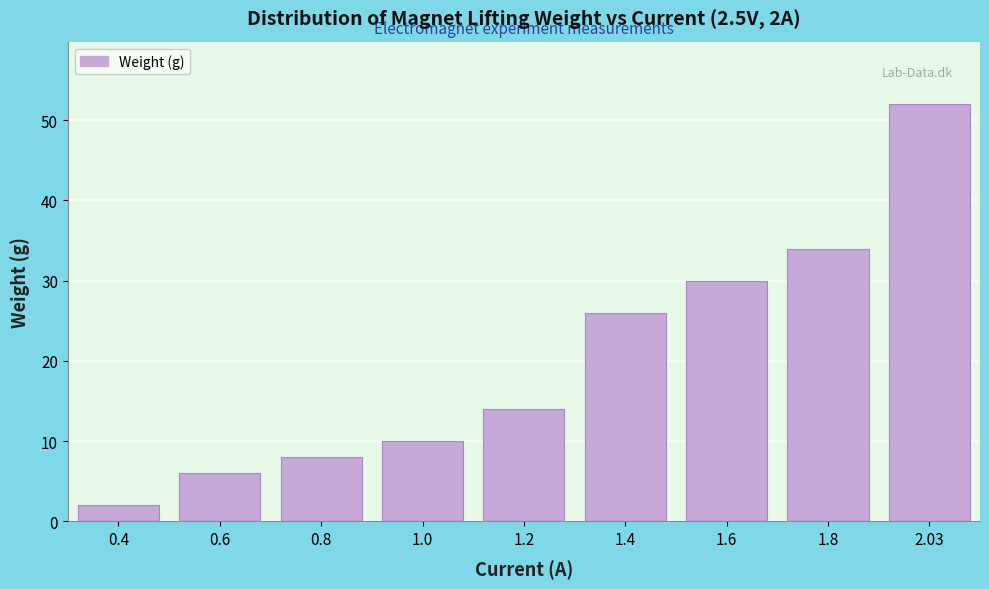

Reading left to right, what are all the values shown in this chart?

2	6	8	10	14	26	30	34	52